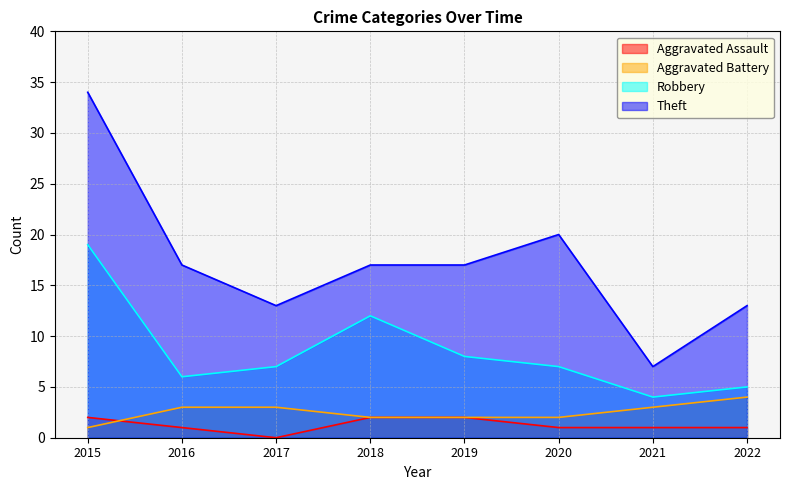

Rank the series at 2016 from lowest to highest value.

Aggravated Assault, Aggravated Battery, Robbery, Theft